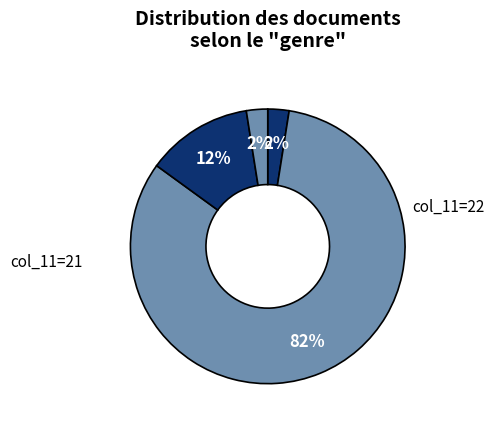

How many segments does this pie chart have?

4